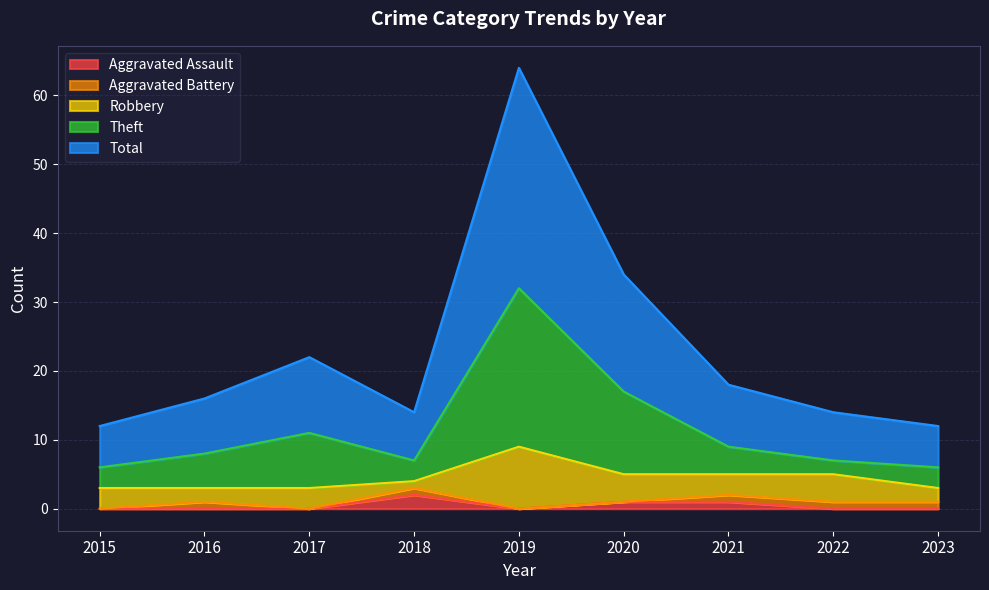

Which series has the largest total across all categories?

Total